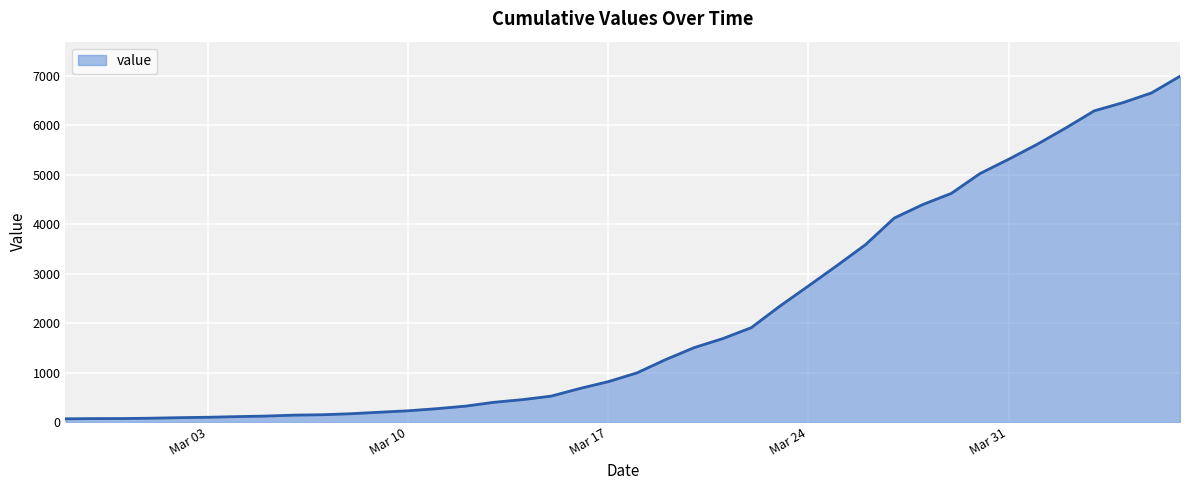

What is the maximum value shown in the chart?

6995